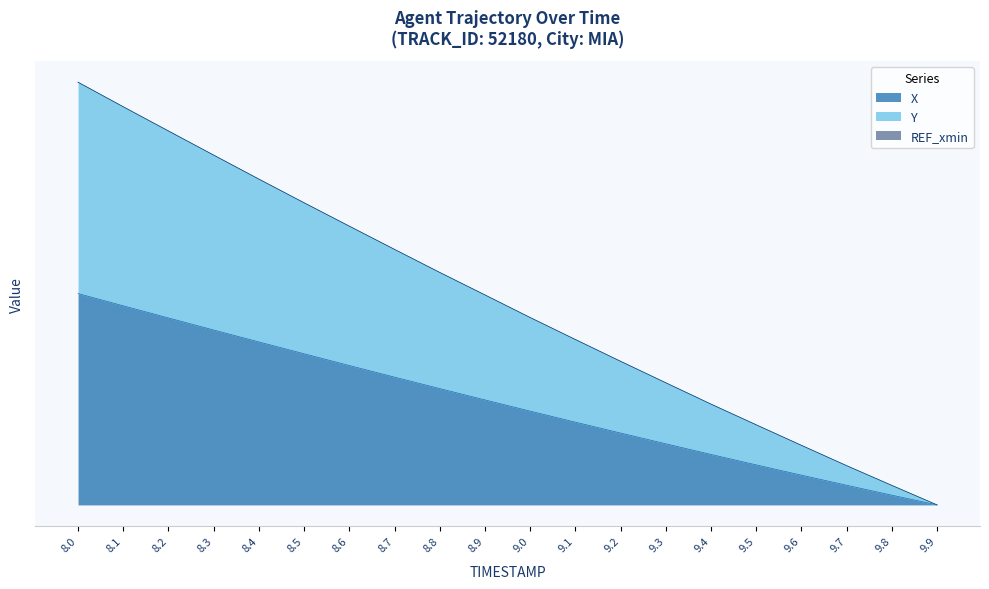

At which label does Y first exceed 99?

8.0